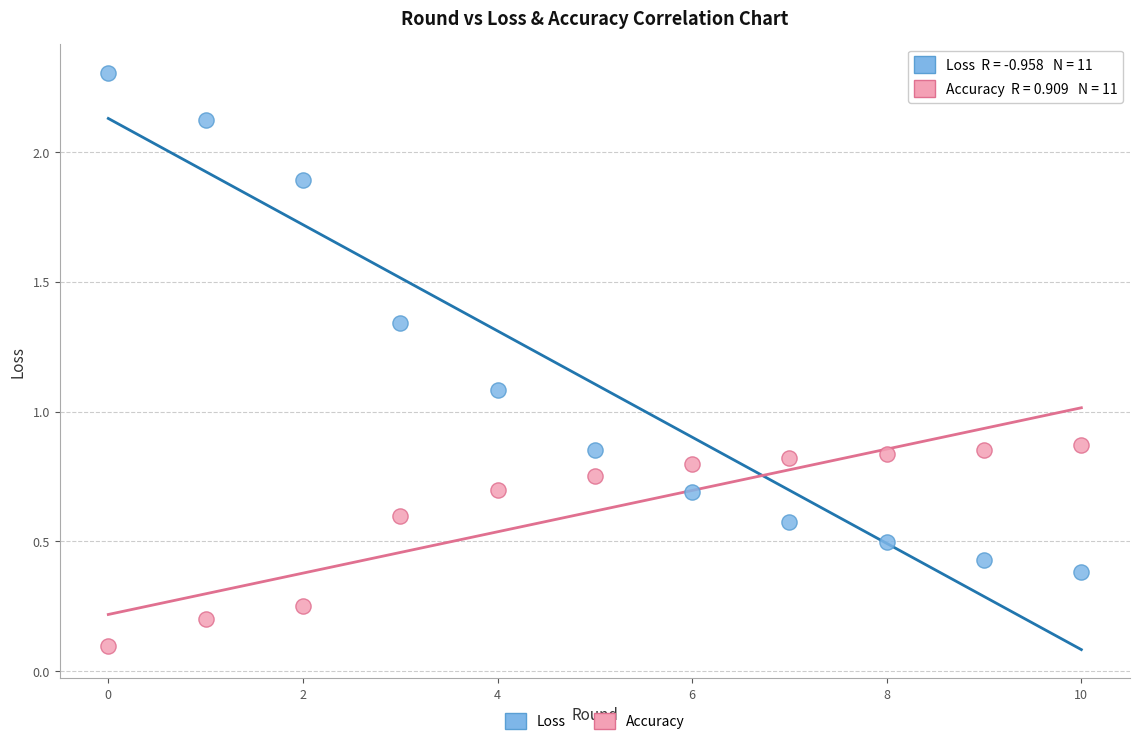

Across all data points, what is the range of Y values (max minus min)?

2.2